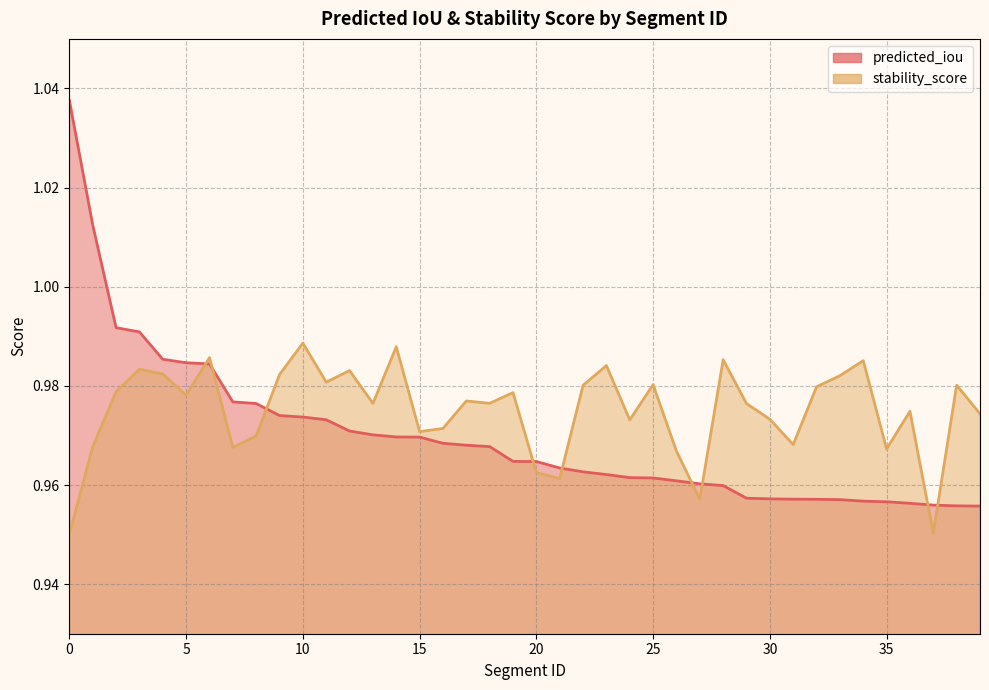

How many intersections are there between stability_score and predicted_iou?

9